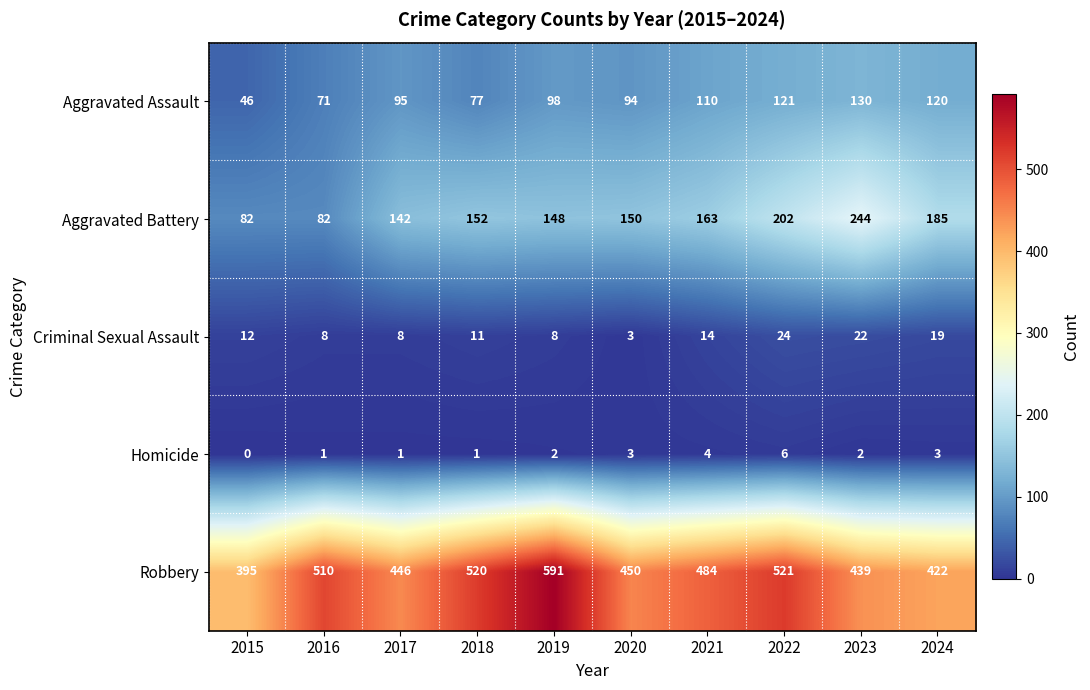

Which series has the largest range (max minus min)?

Robbery